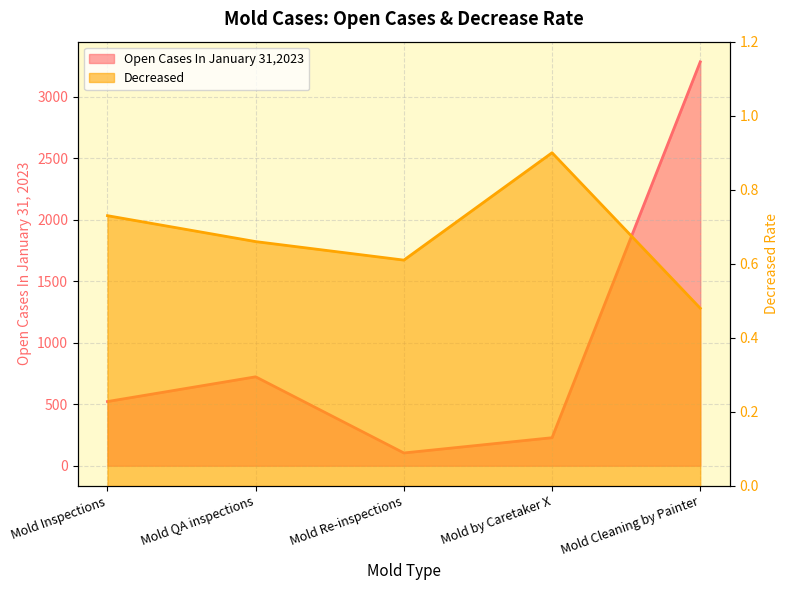

In Open Cases In January 31,2023, how many points are lower than both neighbors (excluding endpoints)?

1